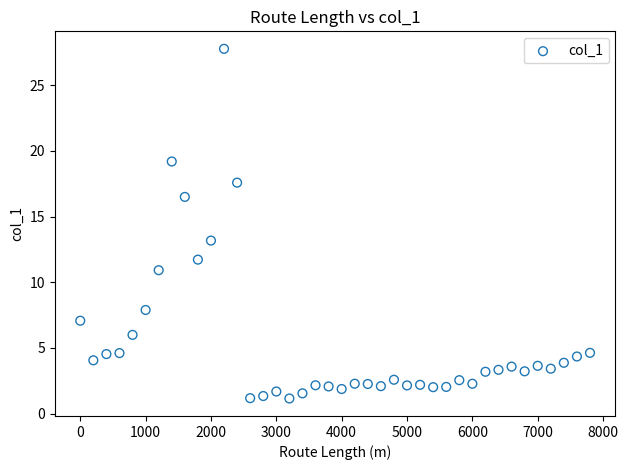

What is the range of X values (max minus min)?

7800.0